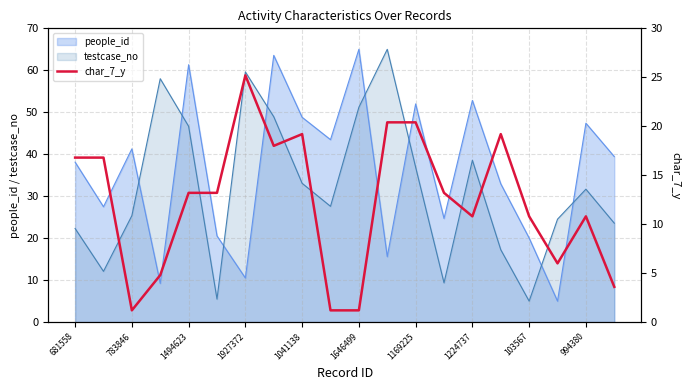

Is it true that the value at 19 is 3.6?

True